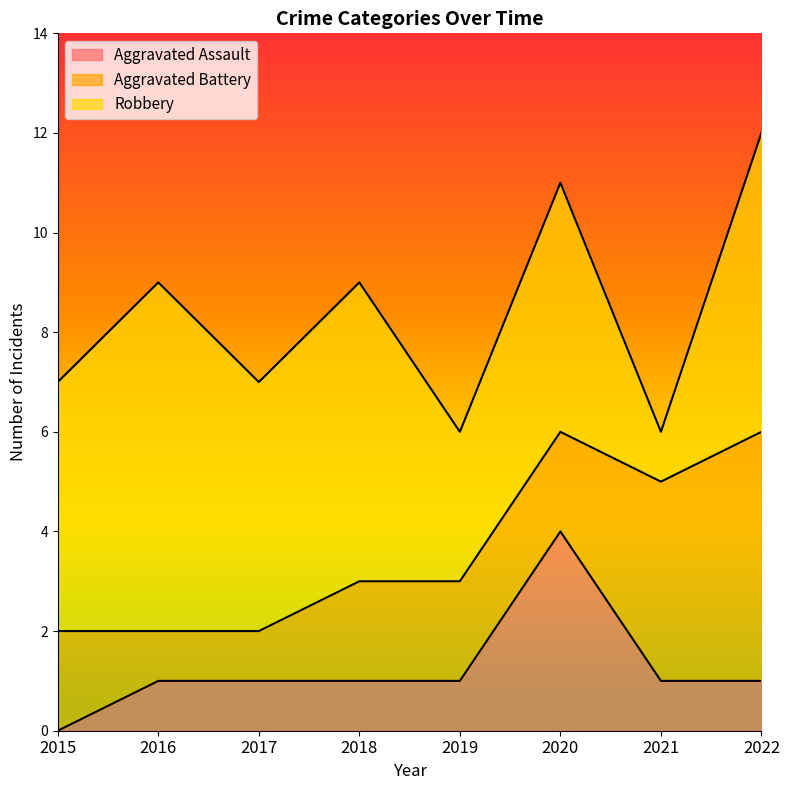

What is the difference between the highest and lowest values at 2022?

5